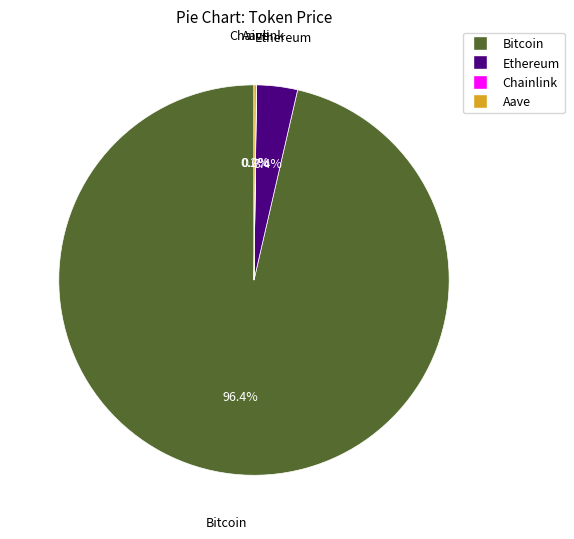

Which category has the biggest portion of the pie?

Bitcoin